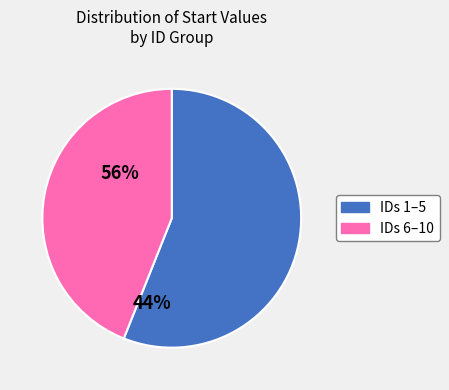

Is there a majority slice in this chart?

Yes